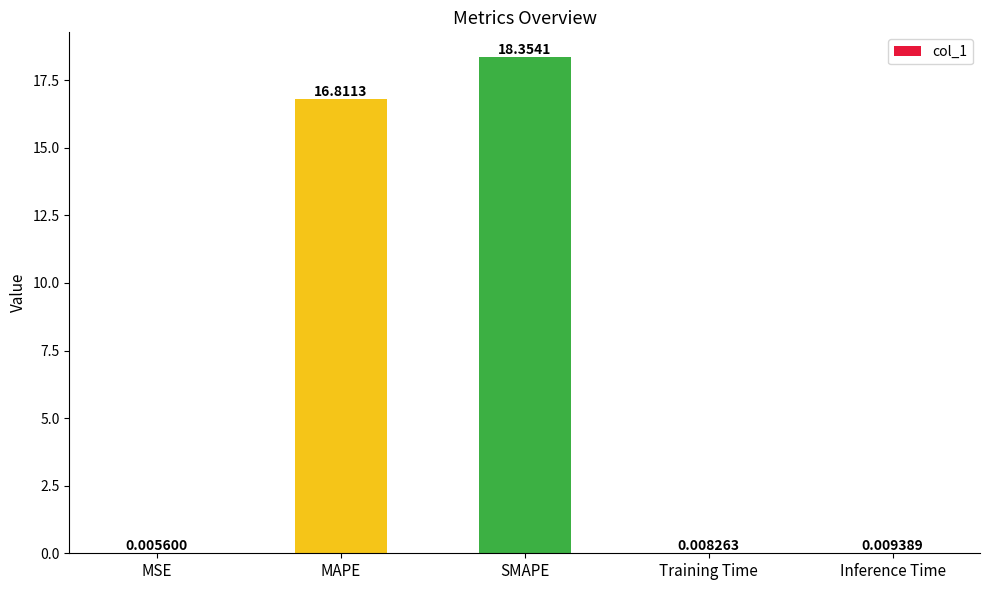

What is the sum of all values?

35.2